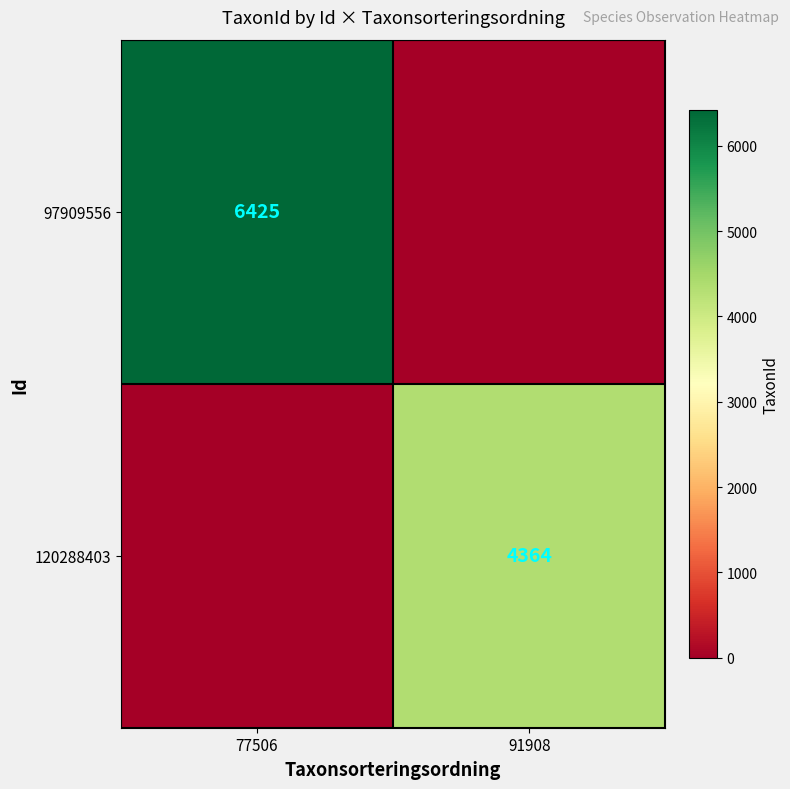

What is the total value across all series at 91908?

4364